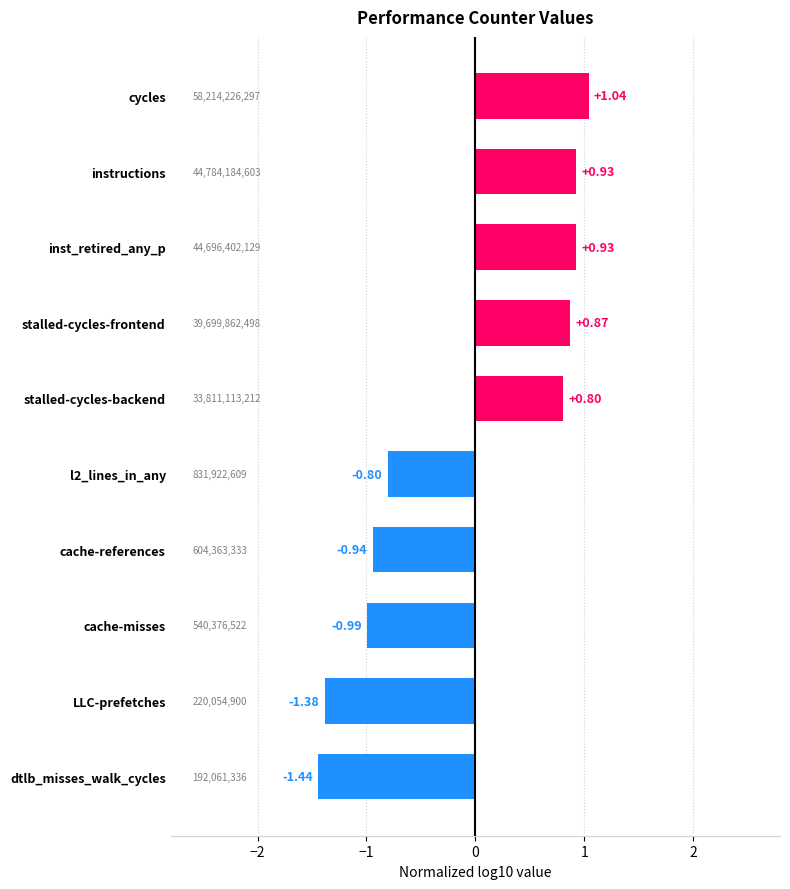

What is the sum of the values at instructions and cycles?

2.0